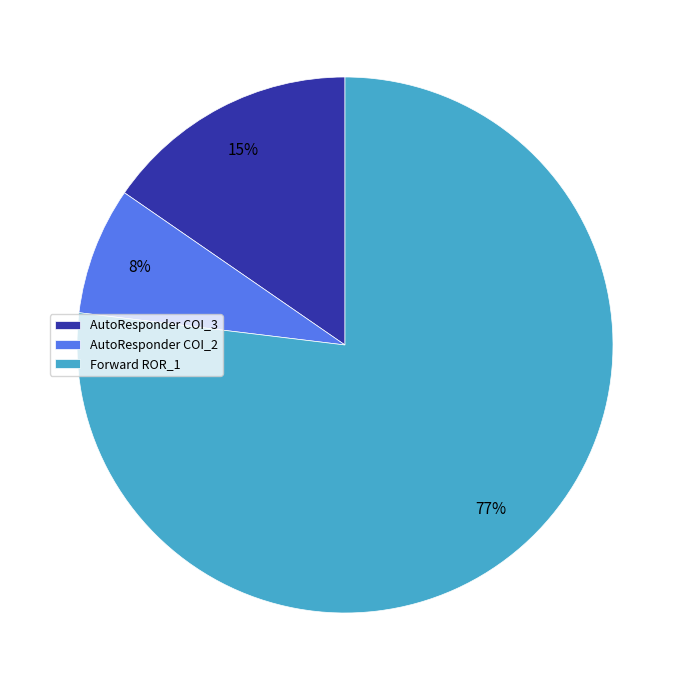

To the nearest percent, what is the difference between the largest and smallest slice percentages?

69%